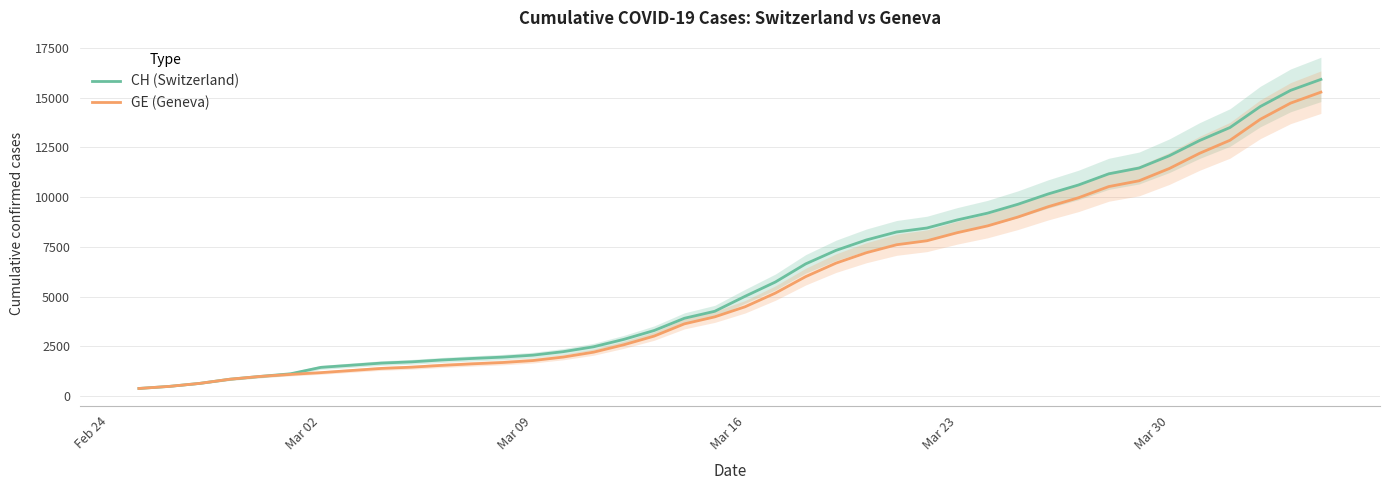

What is the minimum value for GE (Geneva)?

375